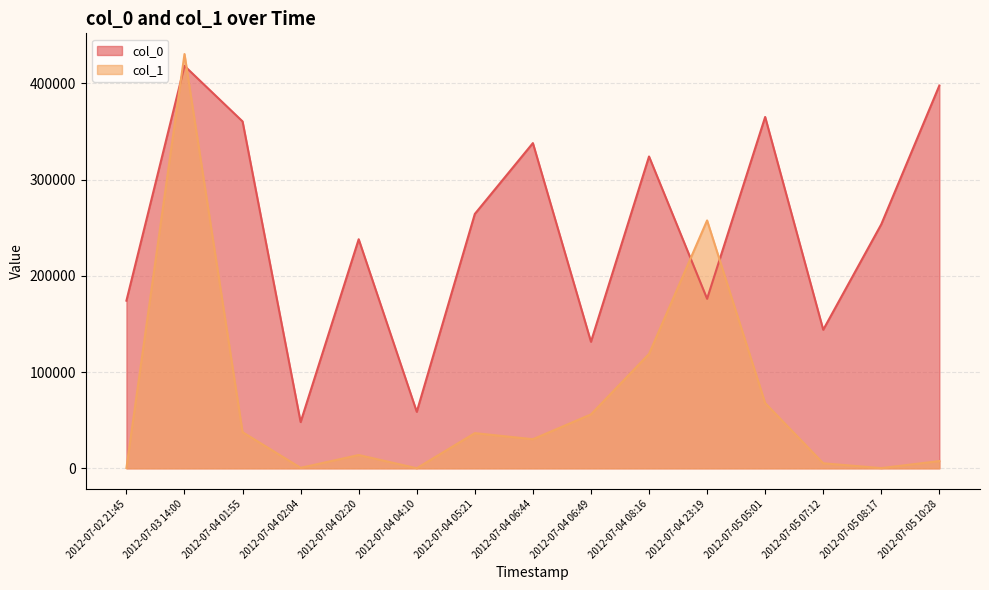

Where does the col_1 series first go above 30231?

2012-07-03 14:00